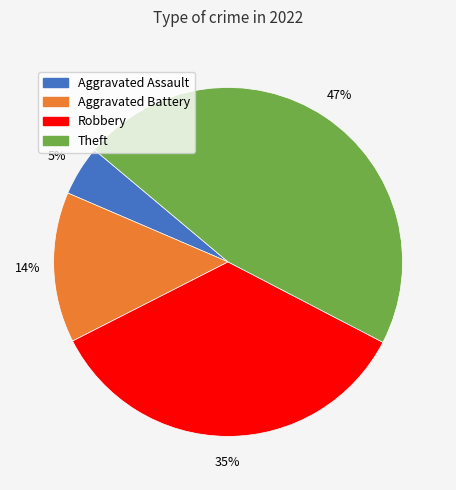

Is there a majority slice in this chart?

No